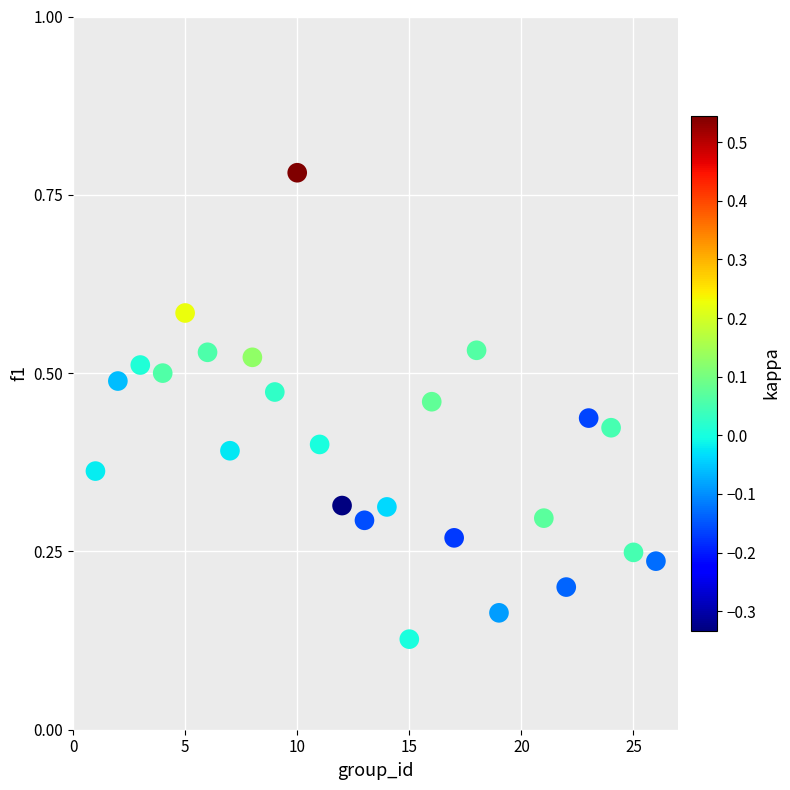

What is the range of Y values (max minus min)?

0.7